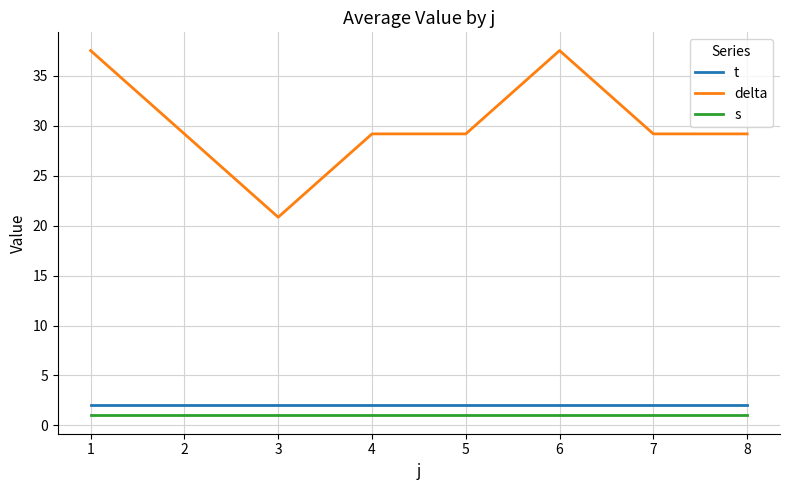

At how many categories does at least one series exceed 25?

7